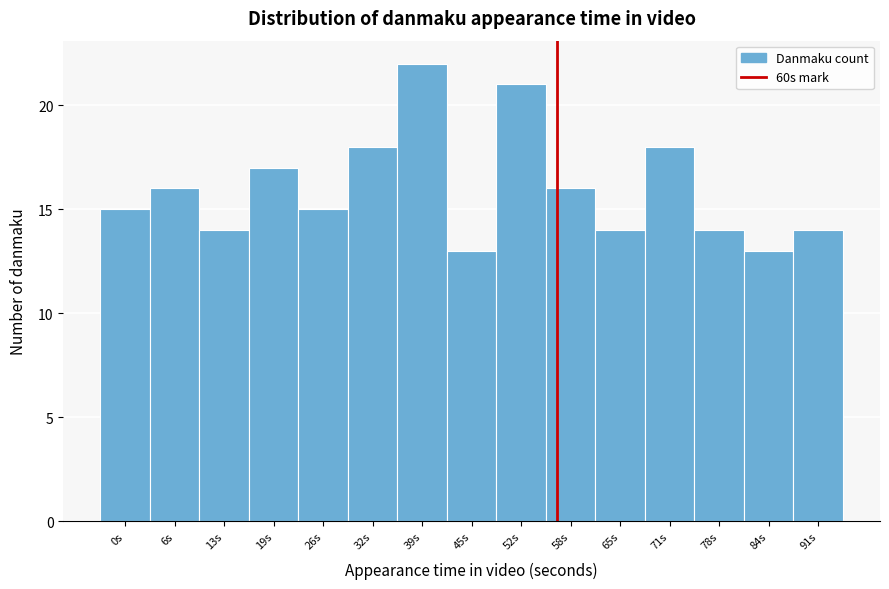

Reading right to left, extract all data points from this chart.

91s=14	84s=13	78s=14	71s=18	65s=14	58s=16	52s=21	45s=13	39s=22	32s=18	26s=15	19s=17	13s=14	6s=16	0s=15